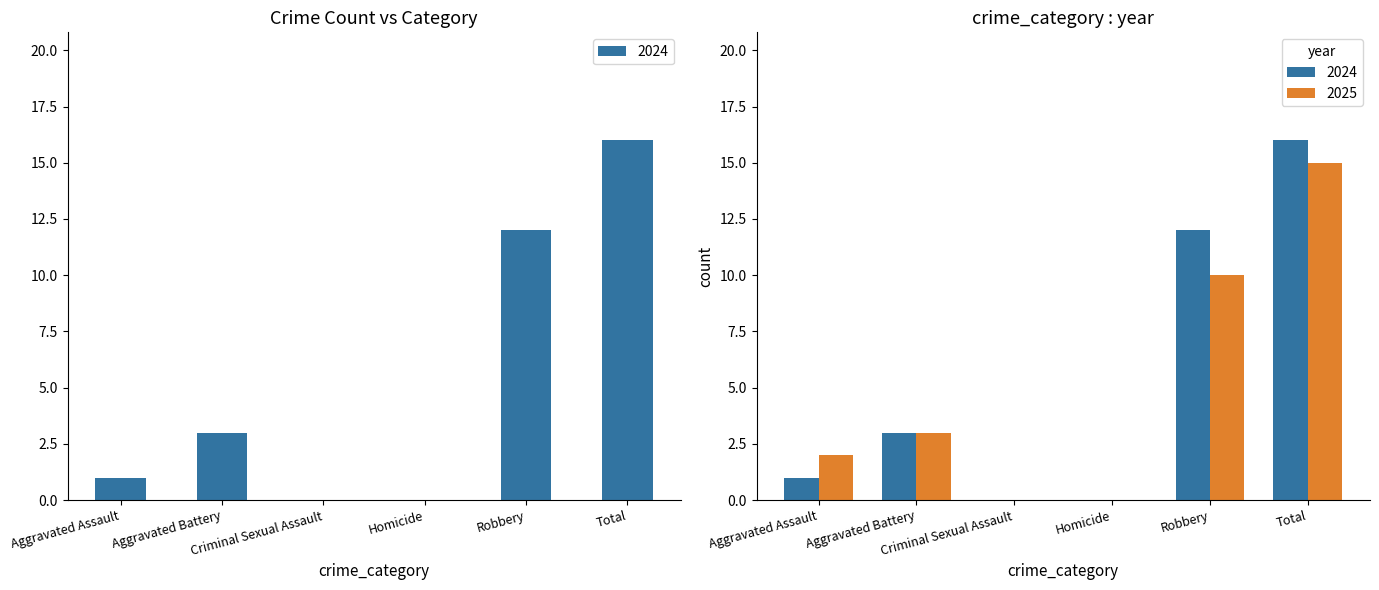

Reading left to right, transcribe all the data shown in this chart.

2021: 2	3	0	0	10	15
2024: 1	3	0	0	12	16
2025: 1	3	0	0	12	16